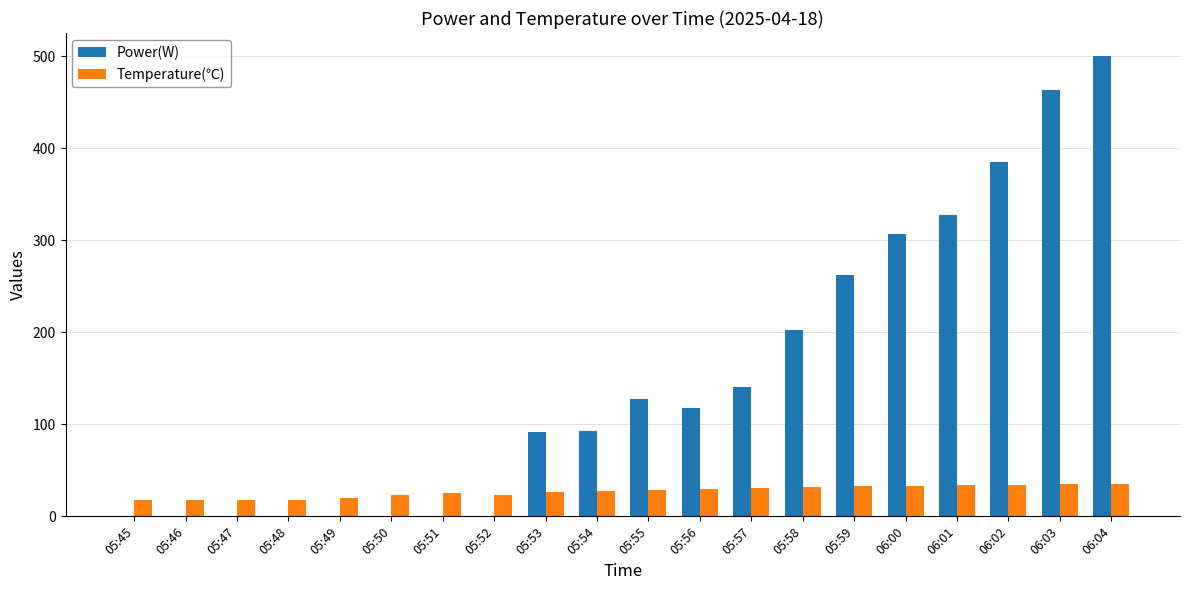

Are the bars grouped side by side (vs. stacked)?

Yes